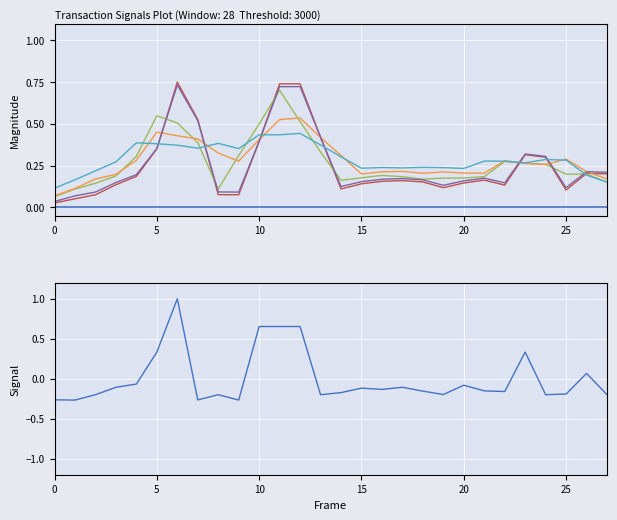

At which category does the data reach its first local valley?

1